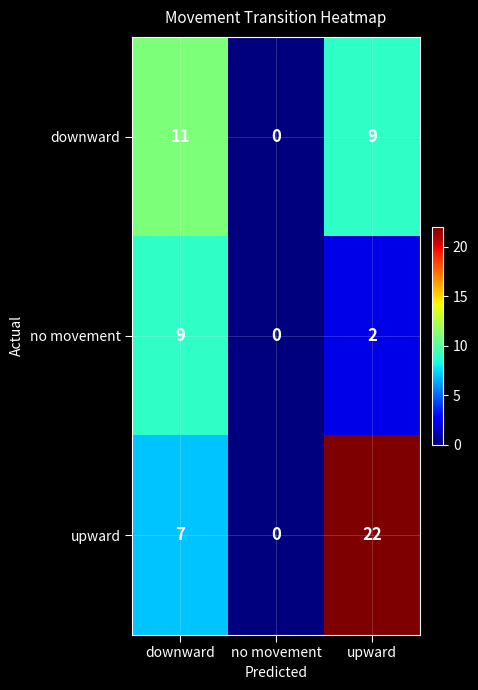

The value of downward at downward is 11. True or false?

True